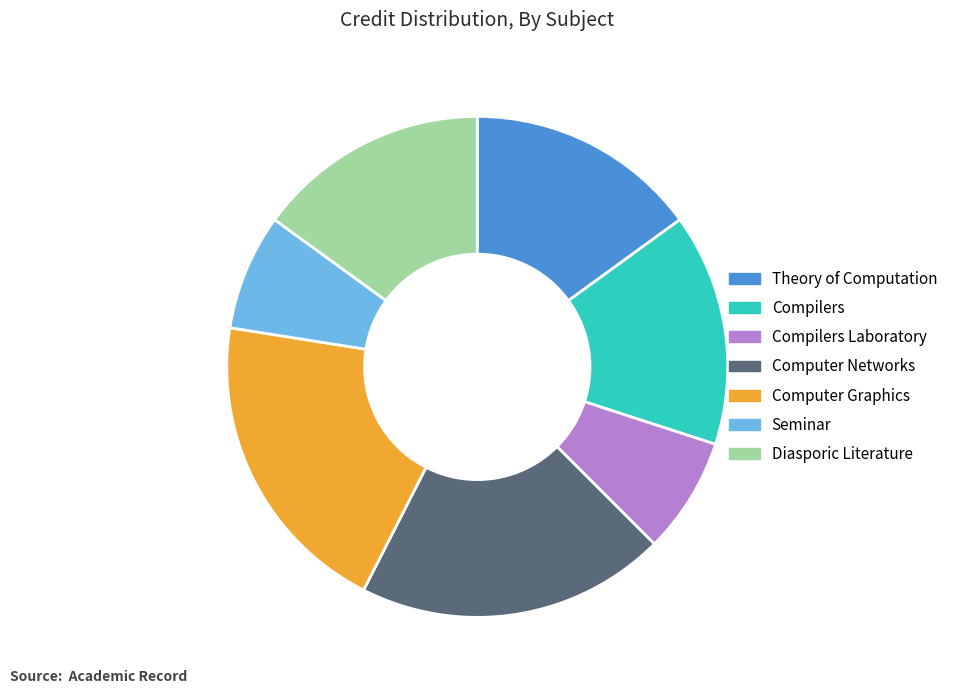

Is there any slice that represents more than half of the pie?

No